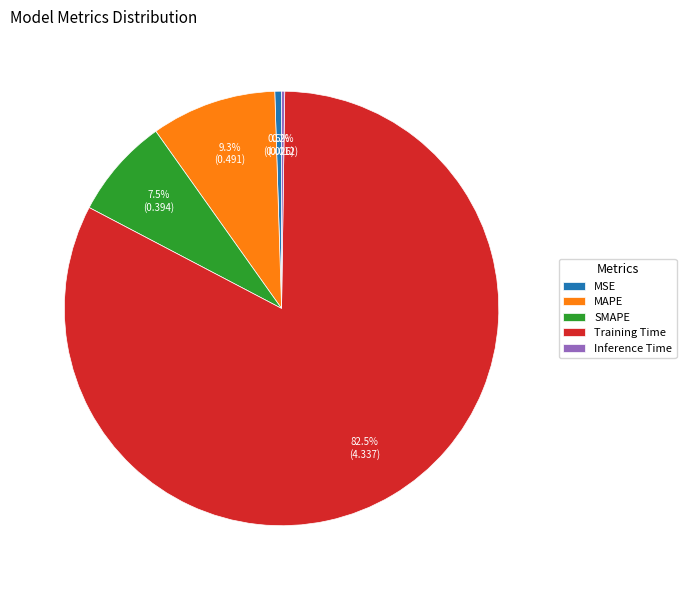

Combined, what portion of the pie is SMAPE and MSE?

8.0%